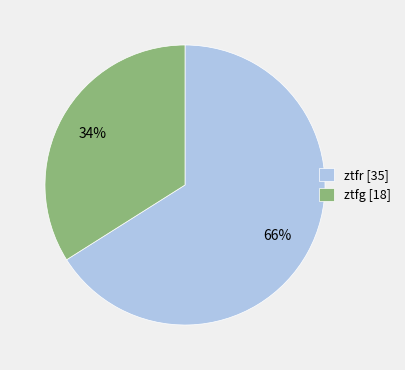

What is the ratio of the value at ztfr [35] to the value at ztfg [18]?

1.9